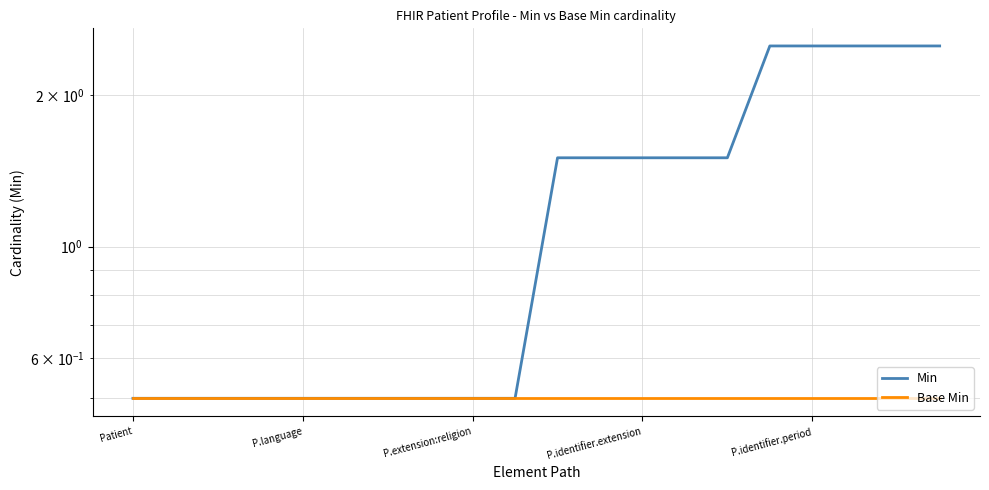

True or false: Min and Base Min intersect in this chart.

False